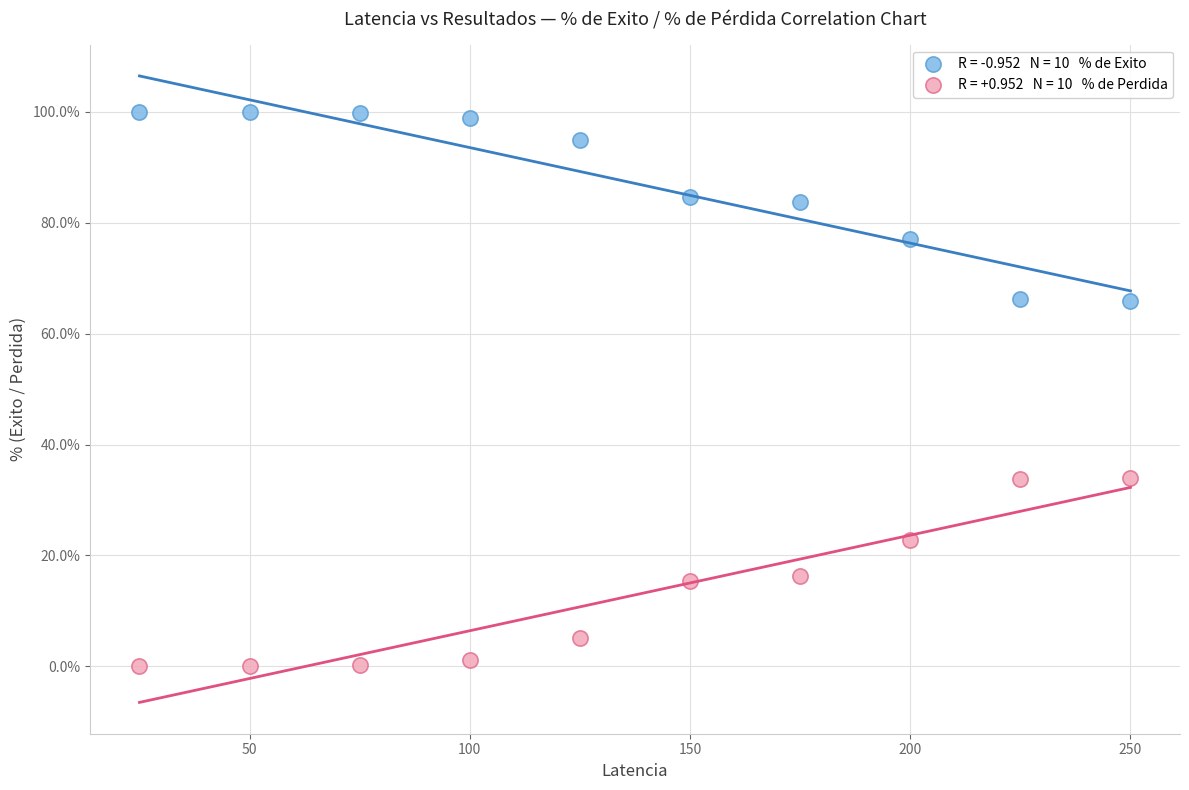

Across all data points, what is the range of X values (max minus min)?

225.0